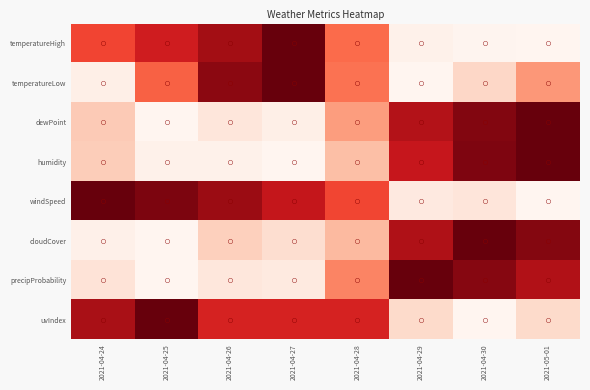

Reading right to left, transcribe all the data shown in this chart.

temperatureHigh: 2021-05-01=0.0	2021-04-30=0.0	2021-04-29=0.0	2021-04-28=0.5	2021-04-27=1.0	2021-04-26=0.9	2021-04-25=0.7	2021-04-24=0.6
temperatureLow: 2021-05-01=0.4	2021-04-30=0.2	2021-04-29=0.0	2021-04-28=0.5	2021-04-27=1.0	2021-04-26=0.9	2021-04-25=0.5	2021-04-24=0.0
dewPoint: 2021-05-01=1.0	2021-04-30=0.9	2021-04-29=0.8	2021-04-28=0.3	2021-04-27=0.0	2021-04-26=0.1	2021-04-25=0.0	2021-04-24=0.2
humidity: 2021-05-01=1.0	2021-04-30=1.0	2021-04-29=0.8	2021-04-28=0.2	2021-04-27=0.0	2021-04-26=0.0	2021-04-25=0.0	2021-04-24=0.2
windSpeed: 2021-05-01=0.0	2021-04-30=0.1	2021-04-29=0.1	2021-04-28=0.6	2021-04-27=0.8	2021-04-26=0.9	2021-04-25=1.0	2021-04-24=1.0
cloudCover: 2021-05-01=0.9	2021-04-30=1.0	2021-04-29=0.8	2021-04-28=0.2	2021-04-27=0.1	2021-04-26=0.2	2021-04-25=0.0	2021-04-24=0.0
precipProbability: 2021-05-01=0.8	2021-04-30=0.9	2021-04-29=1.0	2021-04-28=0.4	2021-04-27=0.1	2021-04-26=0.1	2021-04-25=0.0	2021-04-24=0.1
uvIndex: 2021-05-01=0.1	2021-04-30=0.0	2021-04-29=0.1	2021-04-28=0.7	2021-04-27=0.7	2021-04-26=0.7	2021-04-25=1.0	2021-04-24=0.9